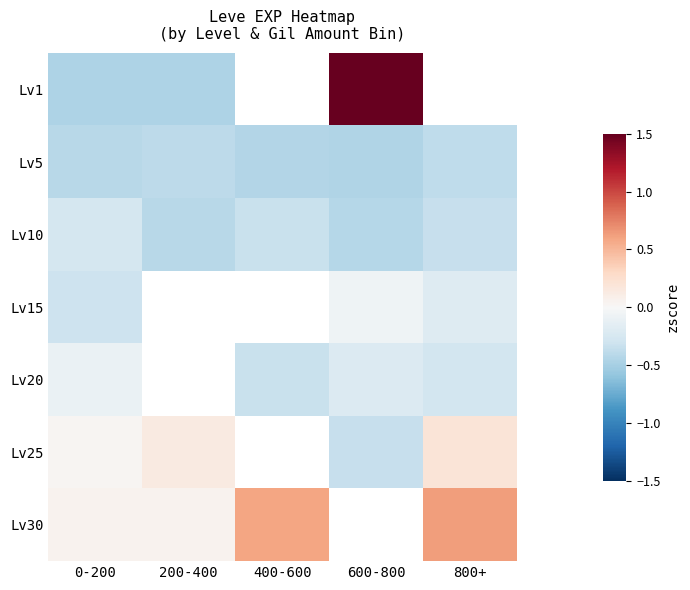

Which series has the largest range (max minus min)?

Lv1